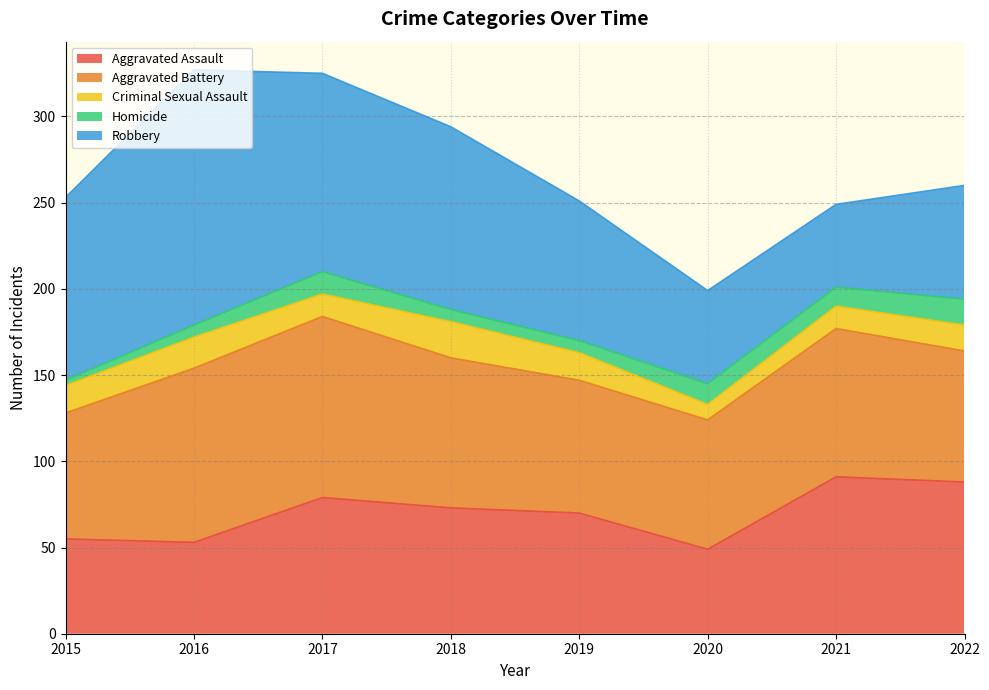

Between 2022 and 2020, which is larger?

2022